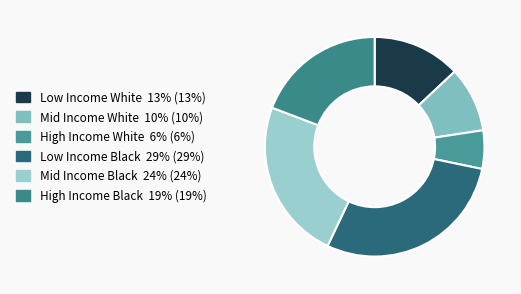

How much of the chart is everything except High Income White?

94.4%